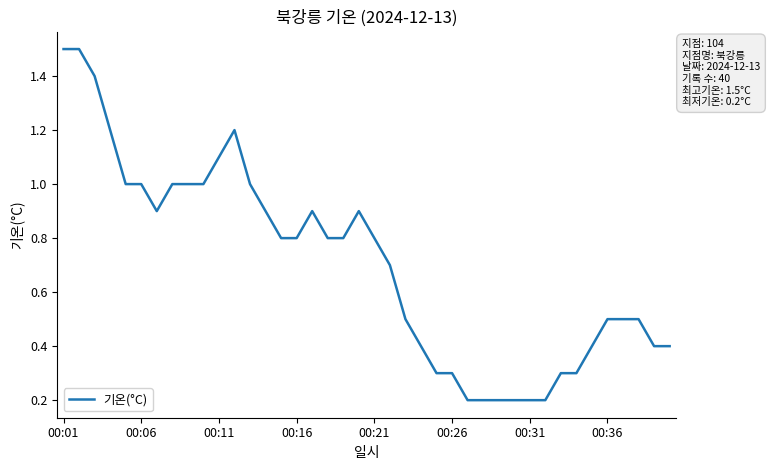

What is the greatest value displayed?

1.5